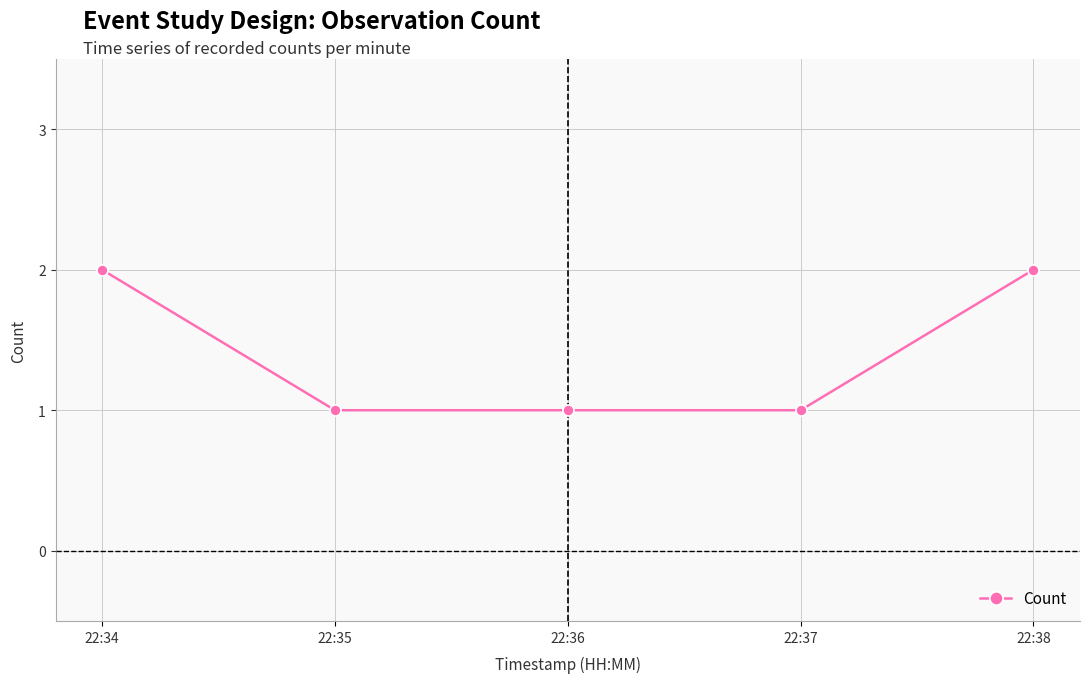

Approximately how many times larger is the value at 22:36 compared to 22:34?

0.5